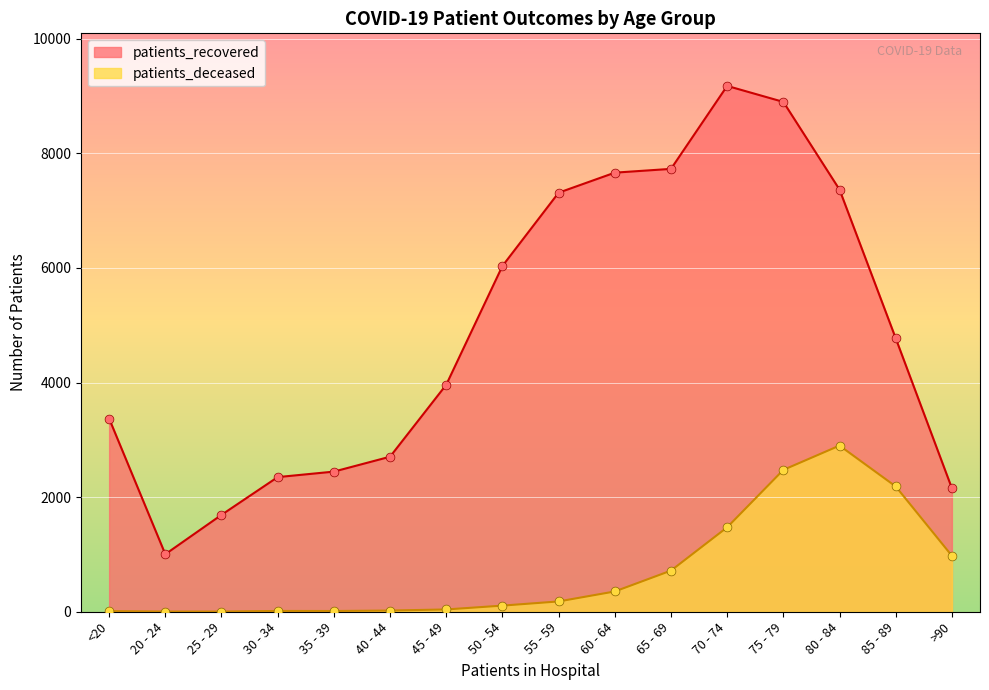

Which series reaches the minimum Y coordinate?

patients_deceased